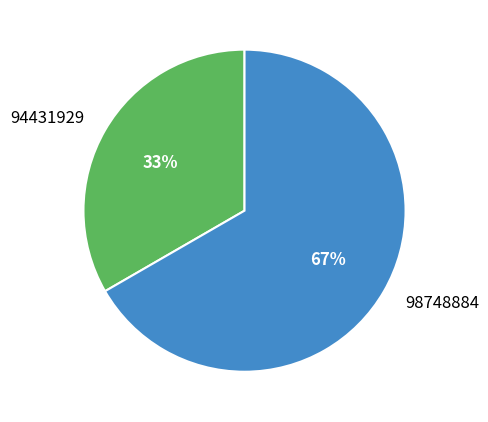

Which slice is the largest?

98748884